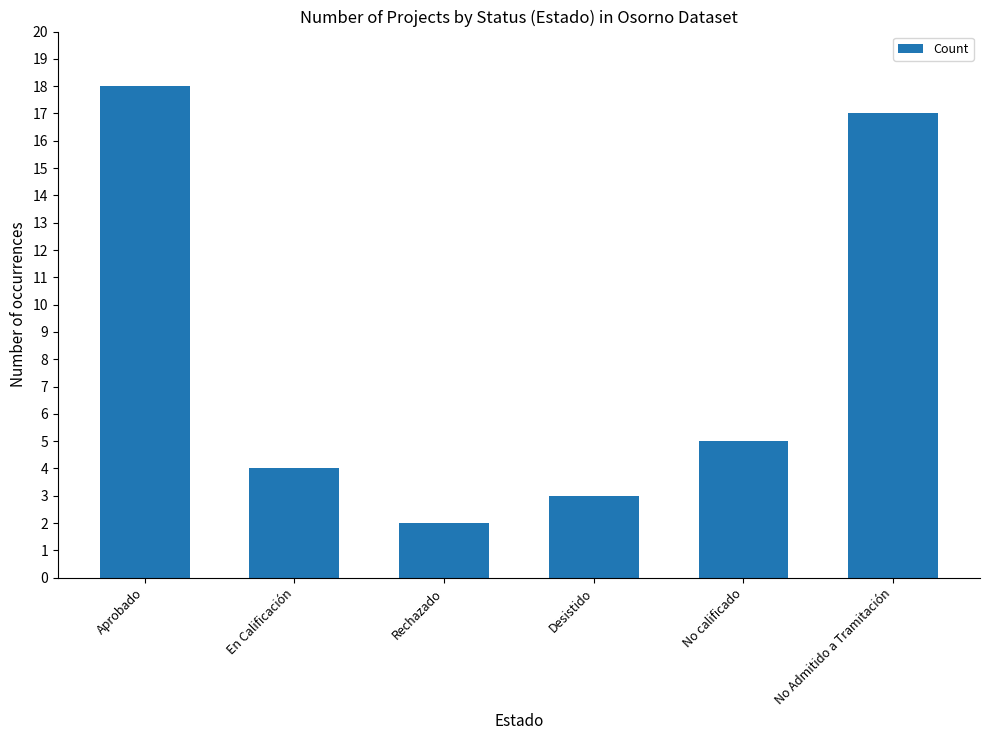

What is the difference between the maximum and second lowest values?

15